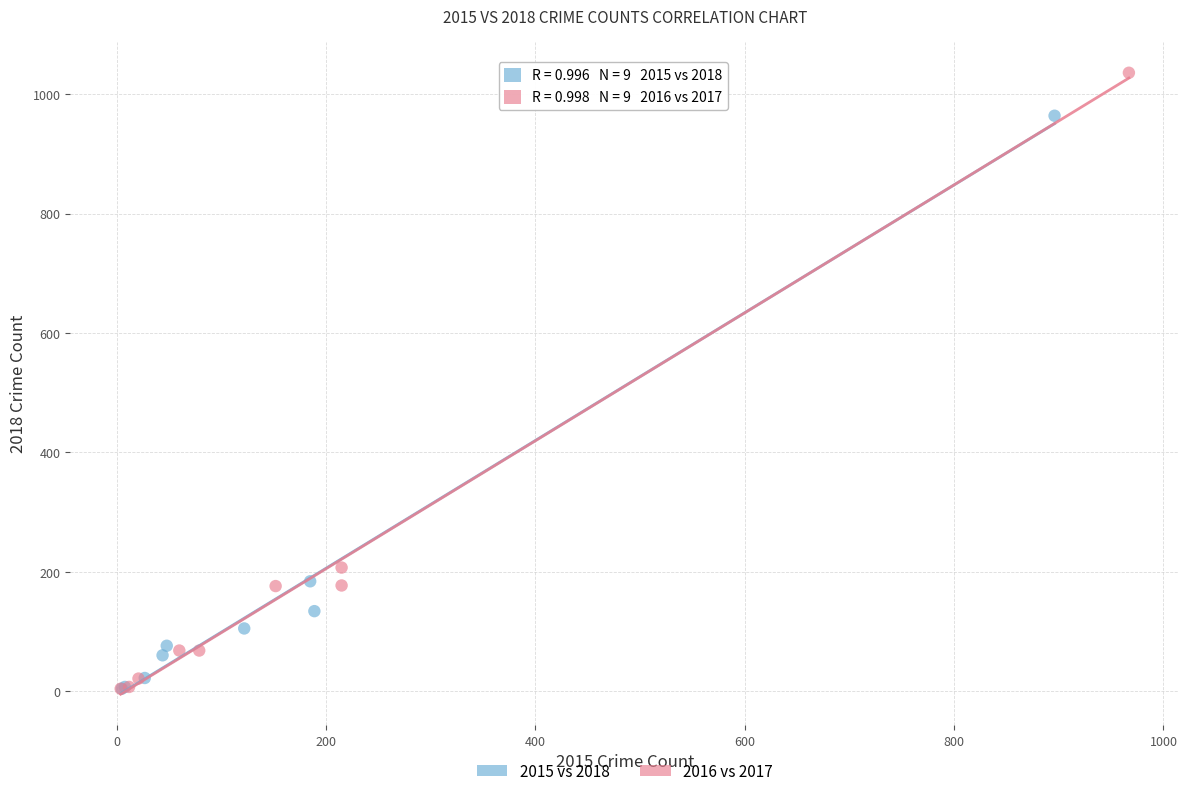

What are all the series names shown in the legend?

2015 vs 2018, 2016 vs 2017